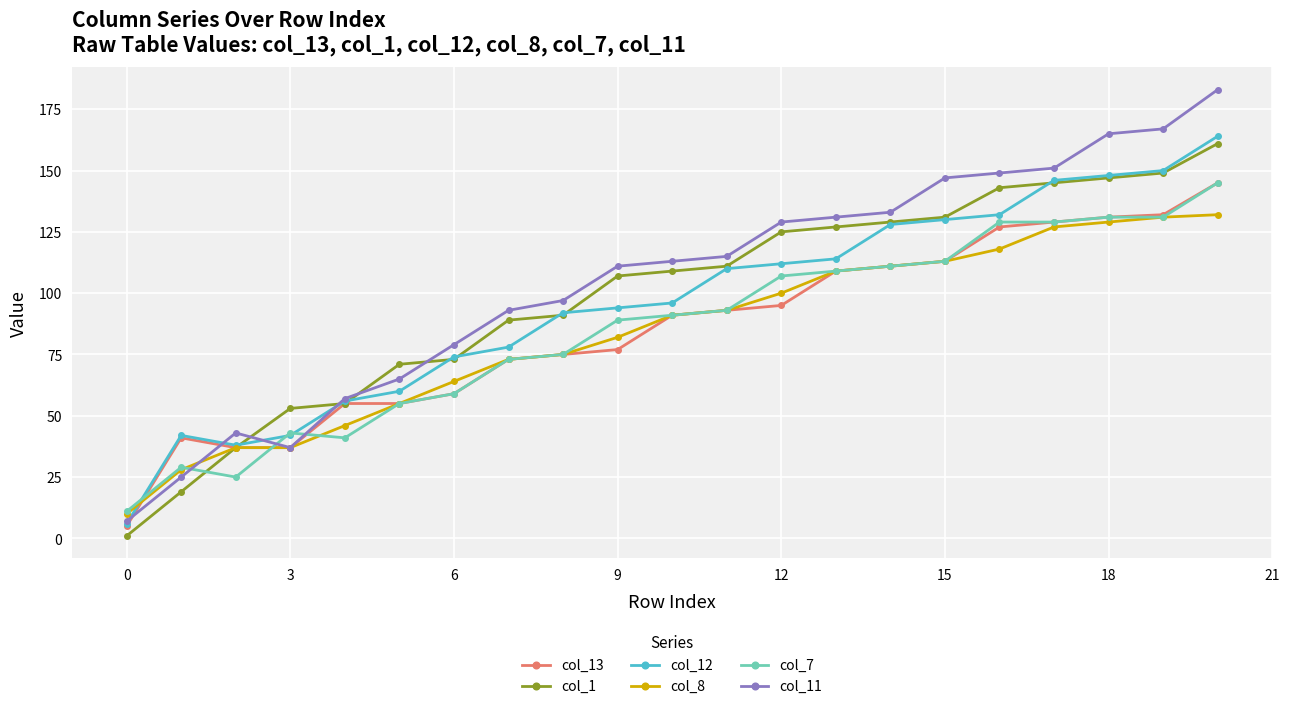

At how many categories does at least one series exceed 158?

3